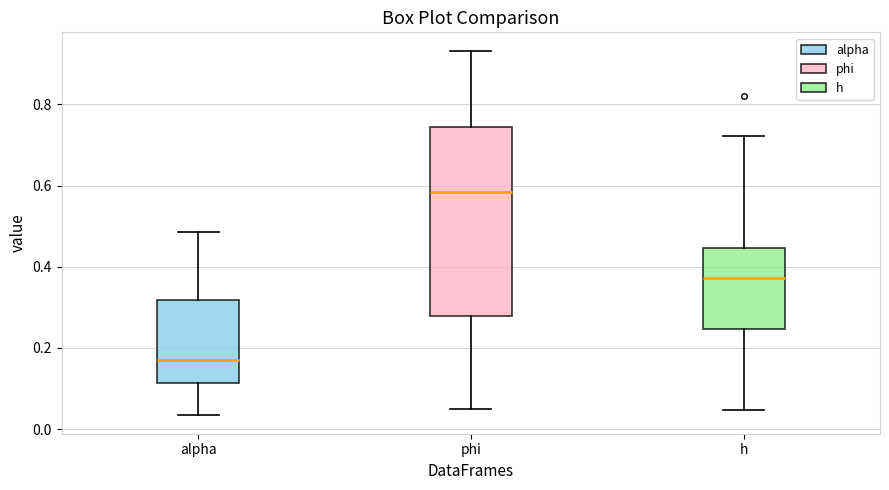

Reading left to right, read every box against the y-axis: the position of its median line, the range the box covers, and the ends of its whiskers. The values are not printed on the chart, so give them approximately, as read against the axis.

alpha: median 0.16, box 0.12 to 0.32, whiskers 0.04 to 0.48
phi: median 0.58, box 0.28 to 0.74, whiskers 0.04 to 0.94
h: median 0.38, box 0.24 to 0.44, whiskers 0.04 to 0.72